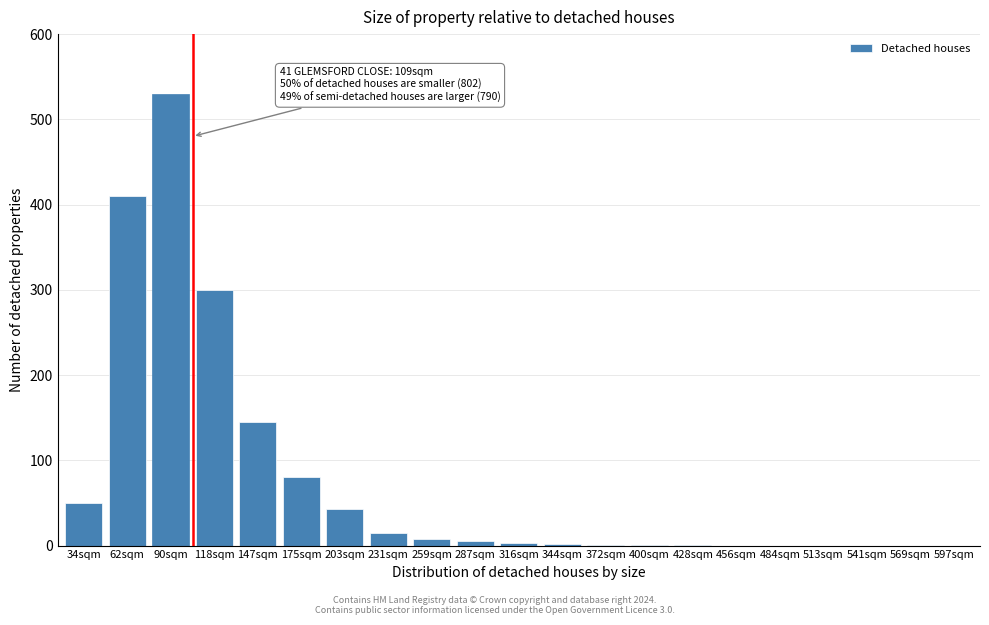

At which label is the value closest to 265?

118sqm